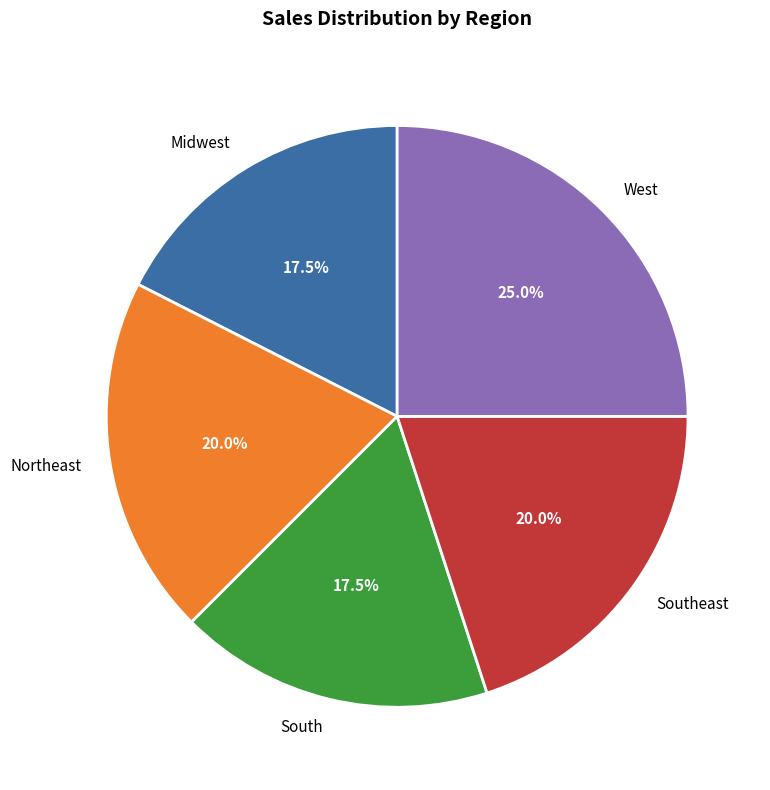

Approximately how many times larger is the value at Northeast compared to West?

0.8